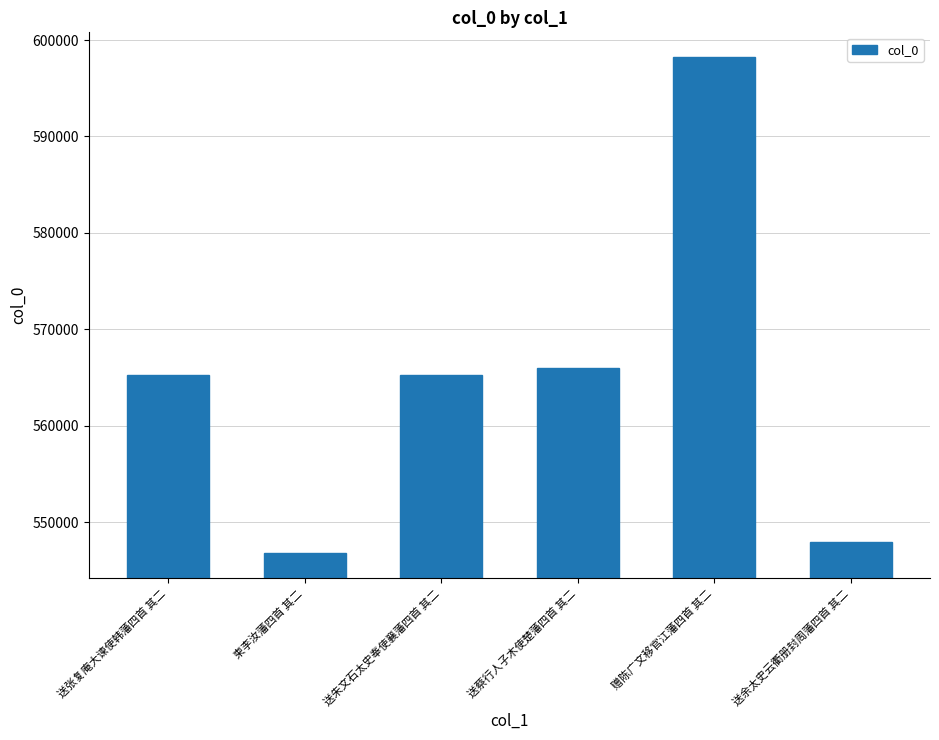

What position from the right is 送张复庵大谏使韩藩四首 其二?

6